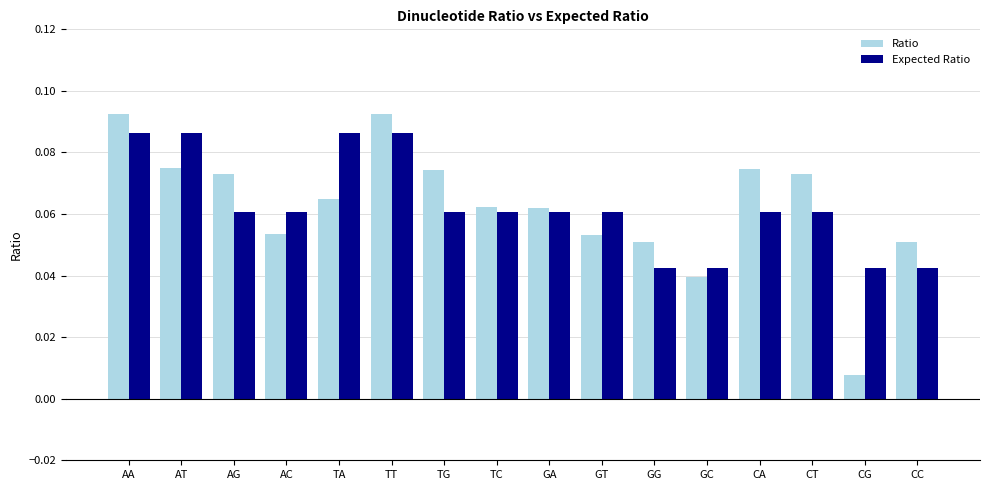

What are all the series names shown in the legend?

Ratio, Expected Ratio